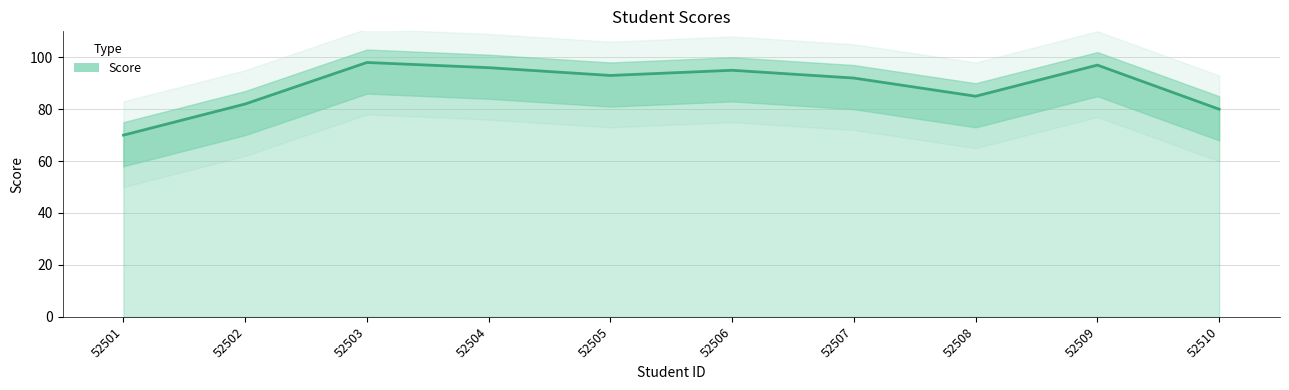

Does the chart have visible grid lines?

Yes